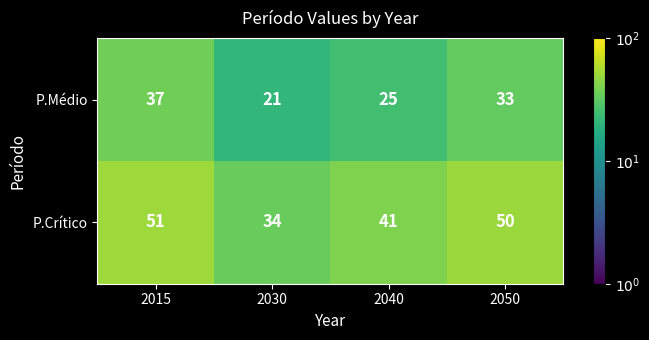

Reading right to left, transcribe all the data shown in this chart.

P.Médio: 33	25	21	37
P.Crítico: 50	41	34	51